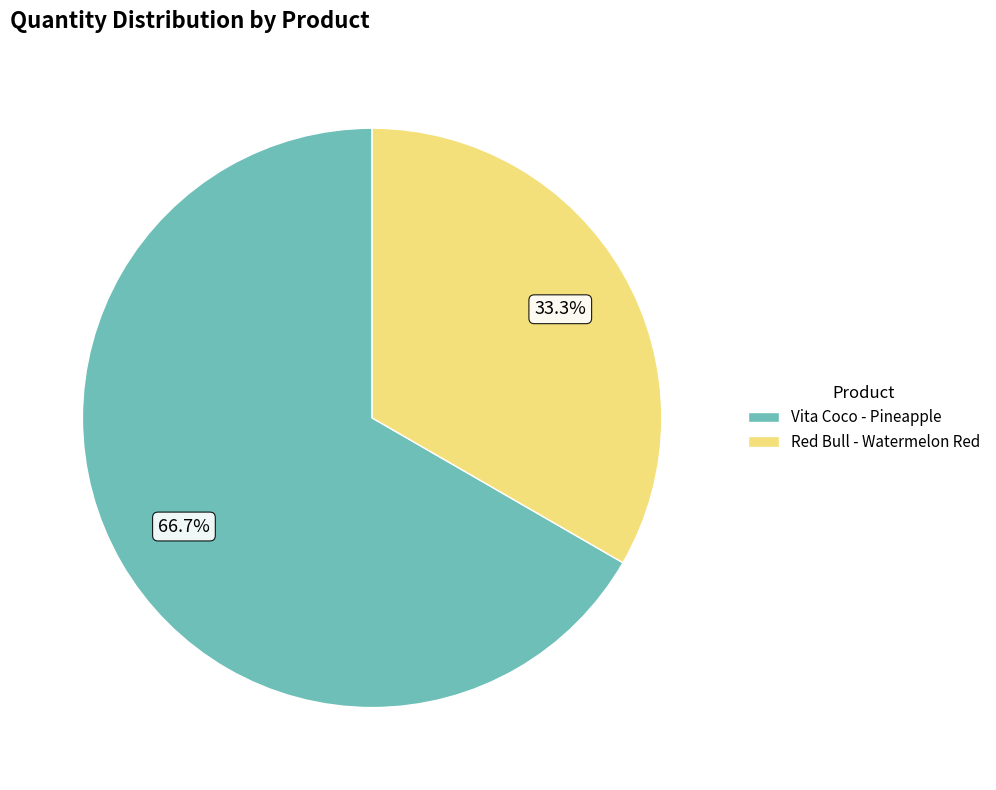

What is the ratio of the value at Vita Coco - Pineapple to the value at Red Bull - Watermelon Red?

2.0